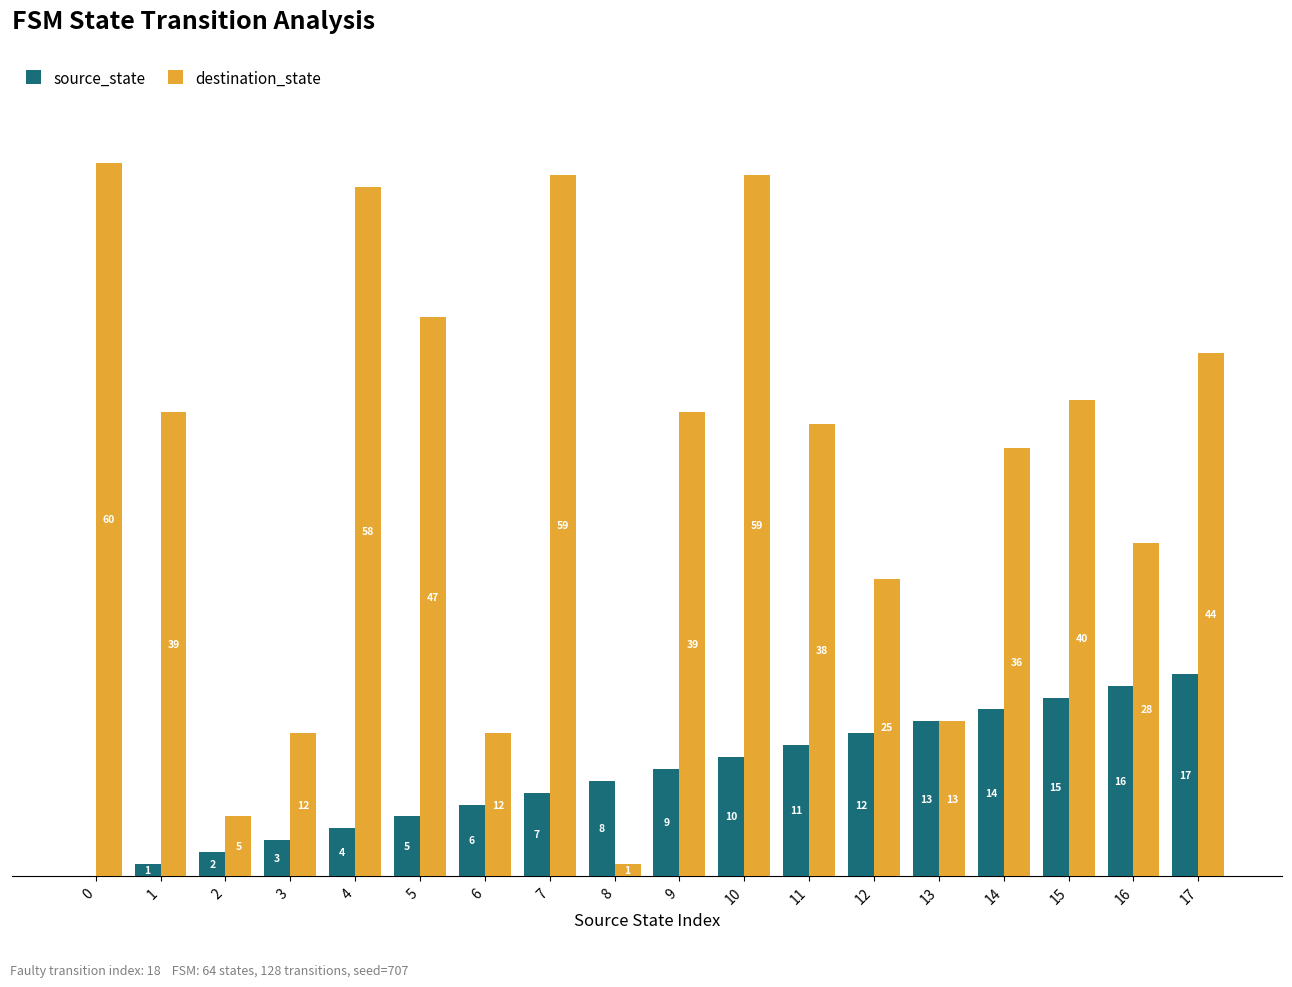

Which series has the largest total across all categories?

destination_state